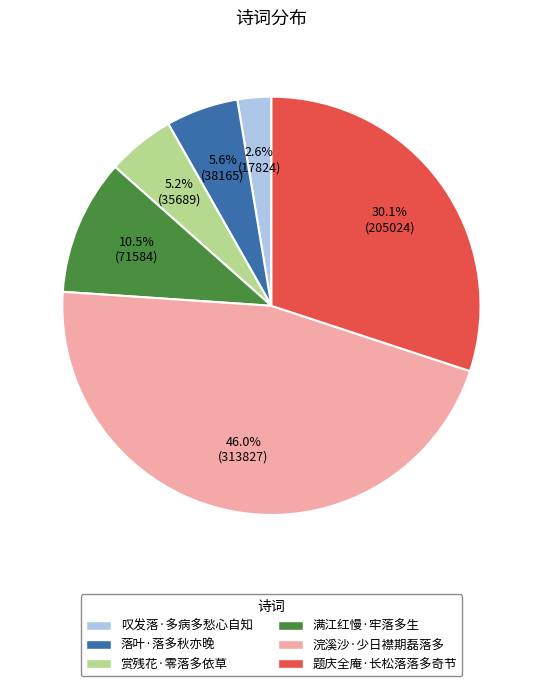

Is there any slice that represents more than half of the pie?

No